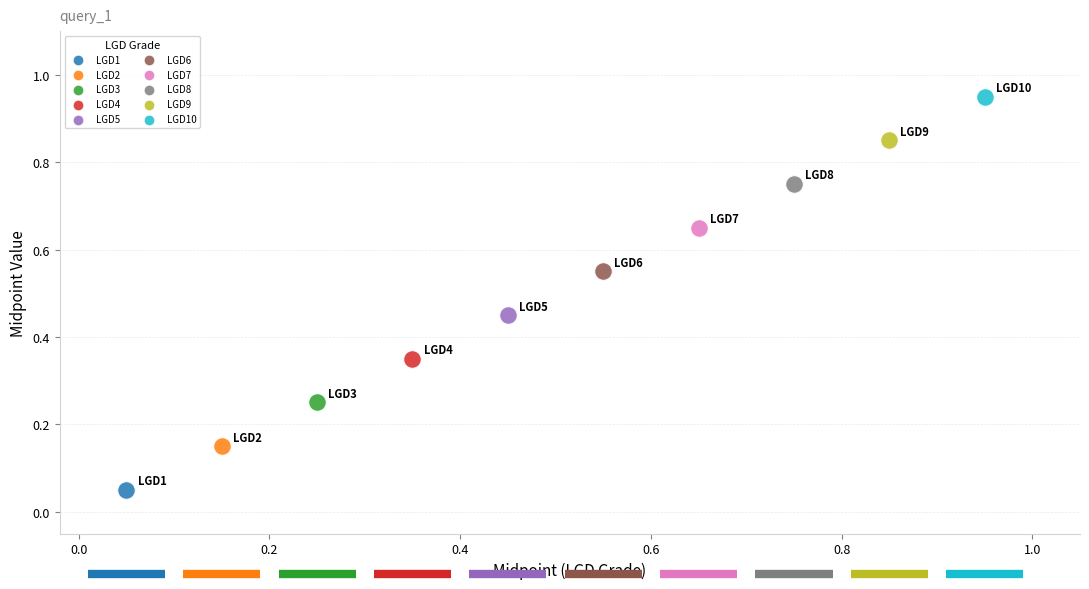

Which series reaches the maximum Y coordinate?

LGD10